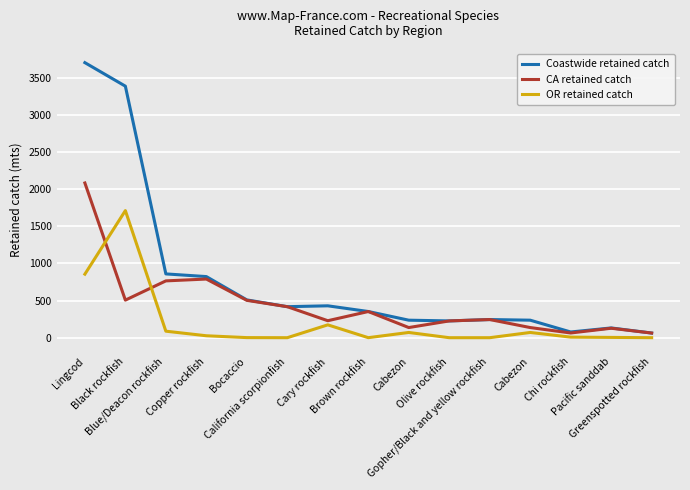

At how many categories does at least one series exceed 2690?

2